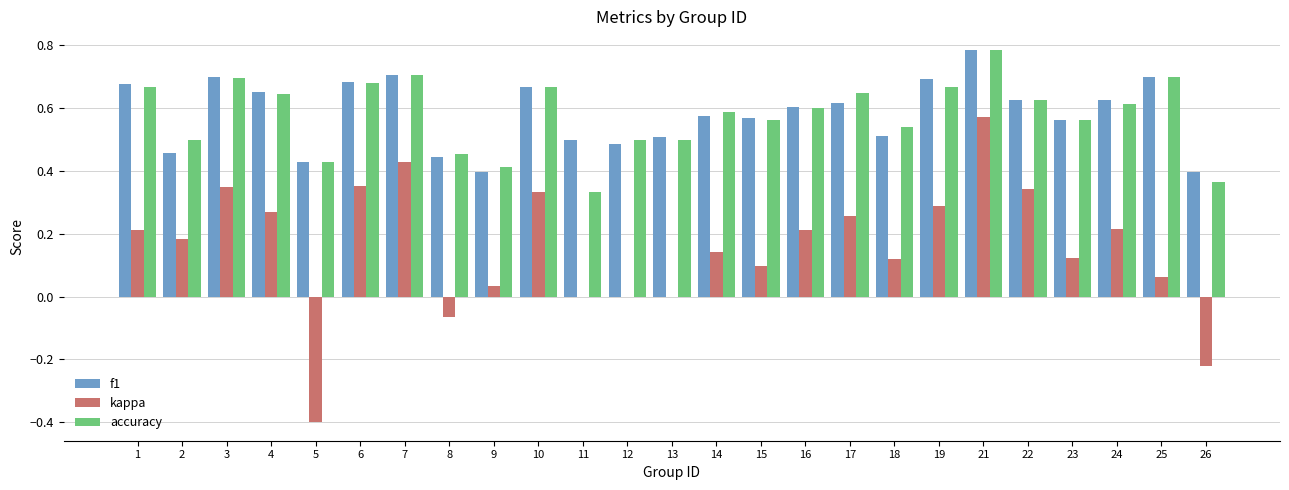

What are all the series names shown in the legend?

f1, kappa, accuracy